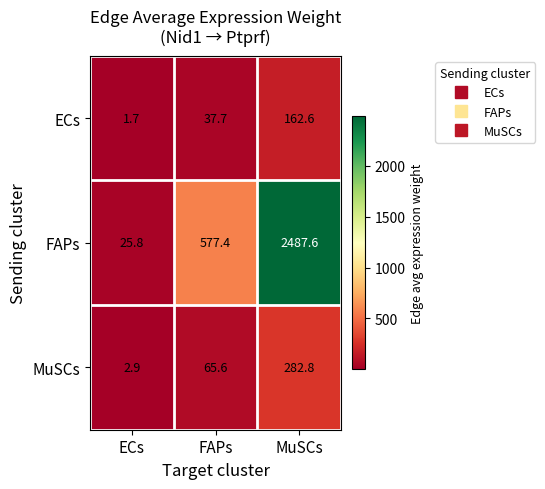

Which series has the largest range (max minus min)?

FAPs